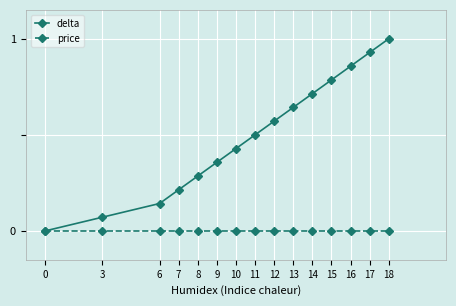

True or false: delta has more than 0 interior local peaks.

False